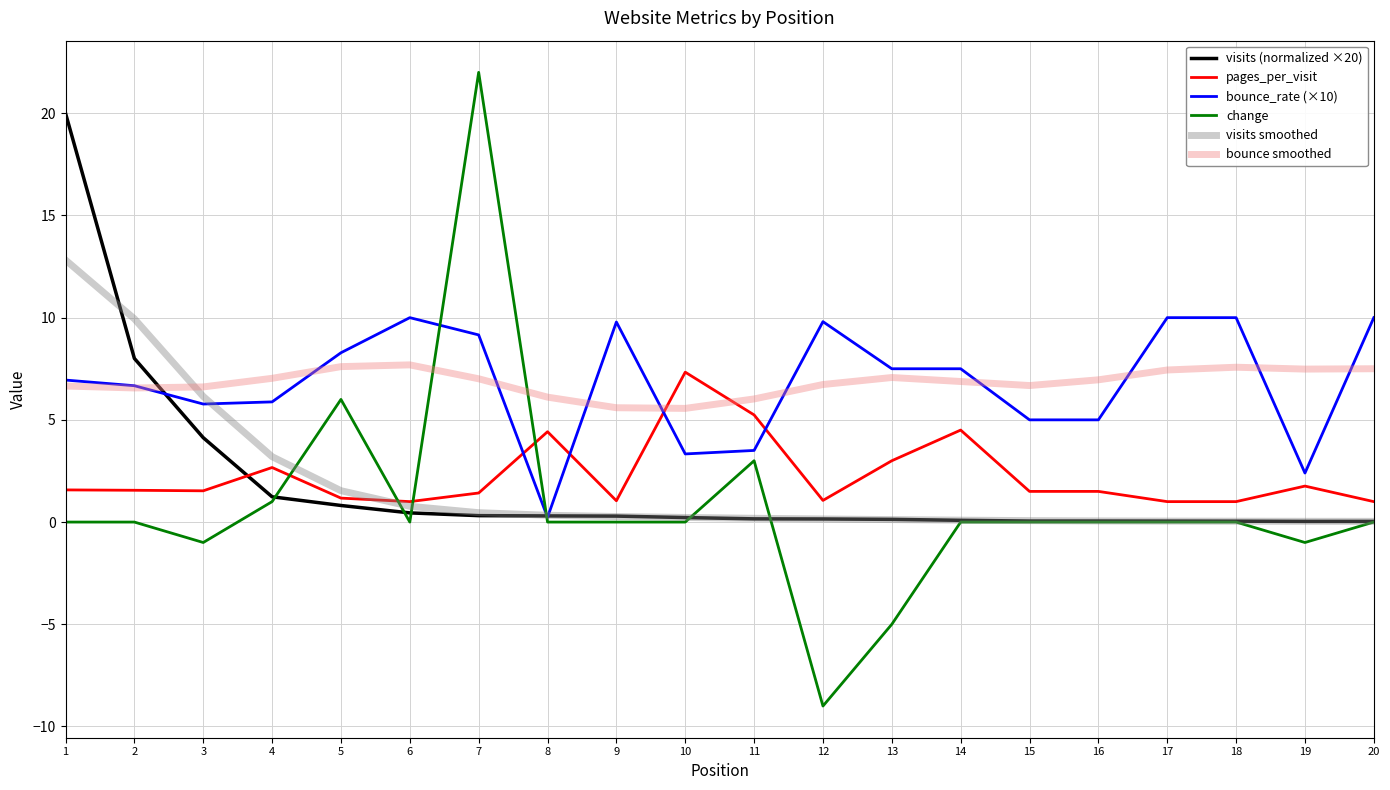

What is the sum of the visits smoothed values at 6 and 8?

1.1